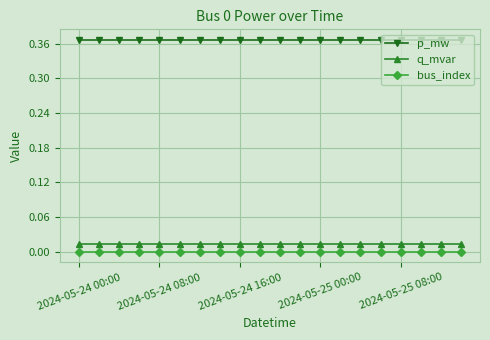

True or false: bus_index and q_mvar cross at least once.

False